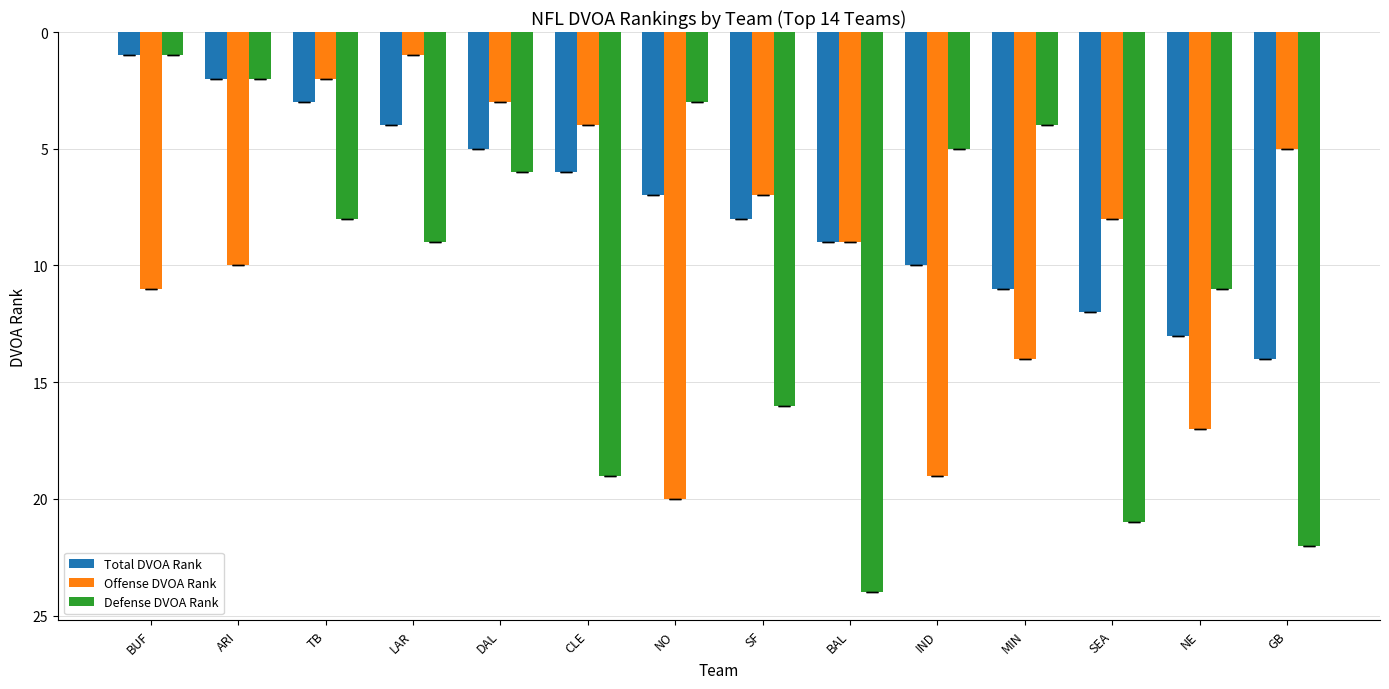

What is the total value across all series at SEA?

41